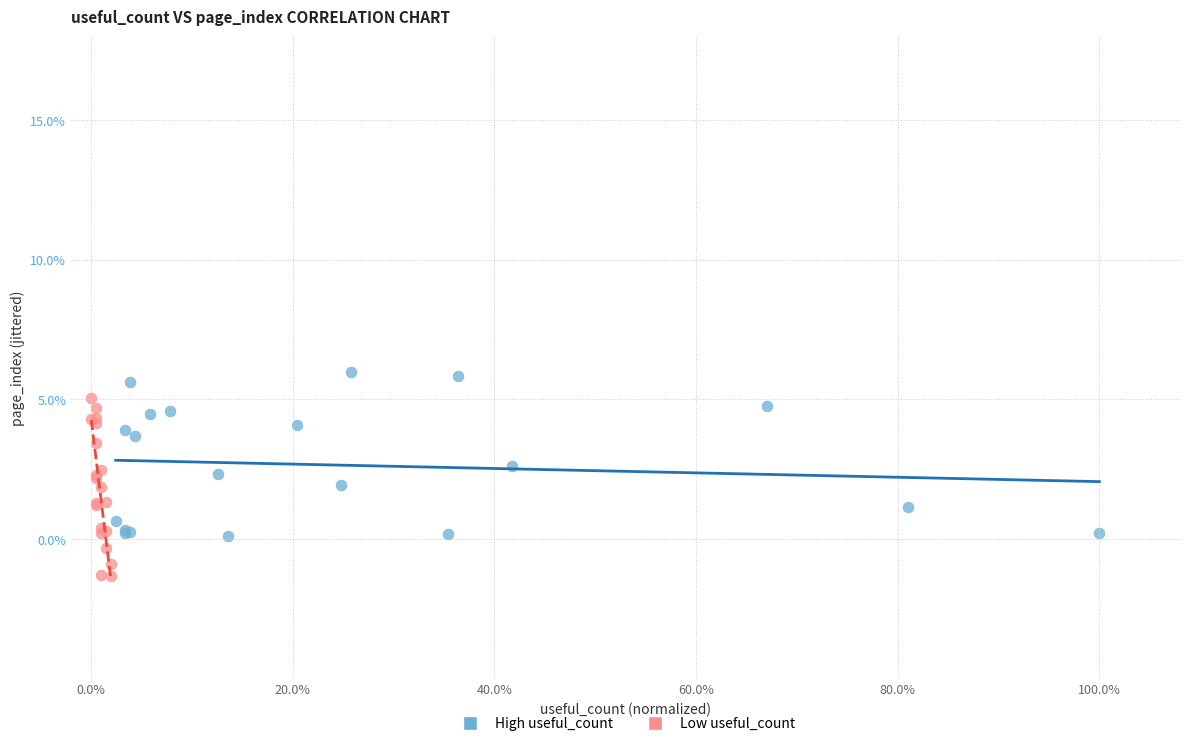

What are all the series names shown in the legend?

High useful_count, Low useful_count